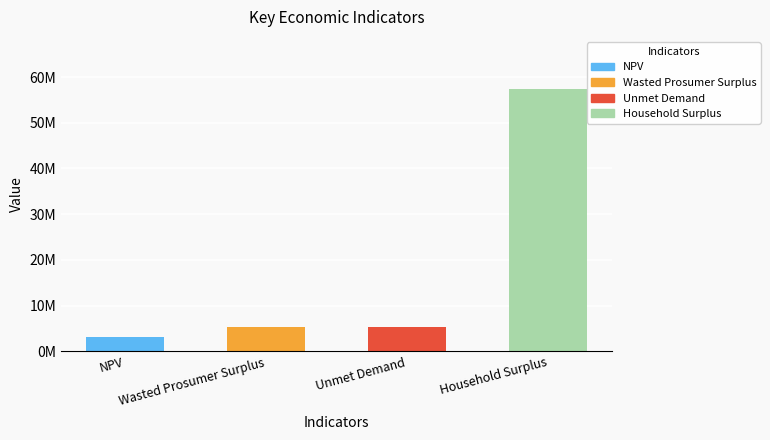

Where does the data first go above 5384348?

Unmet Demand